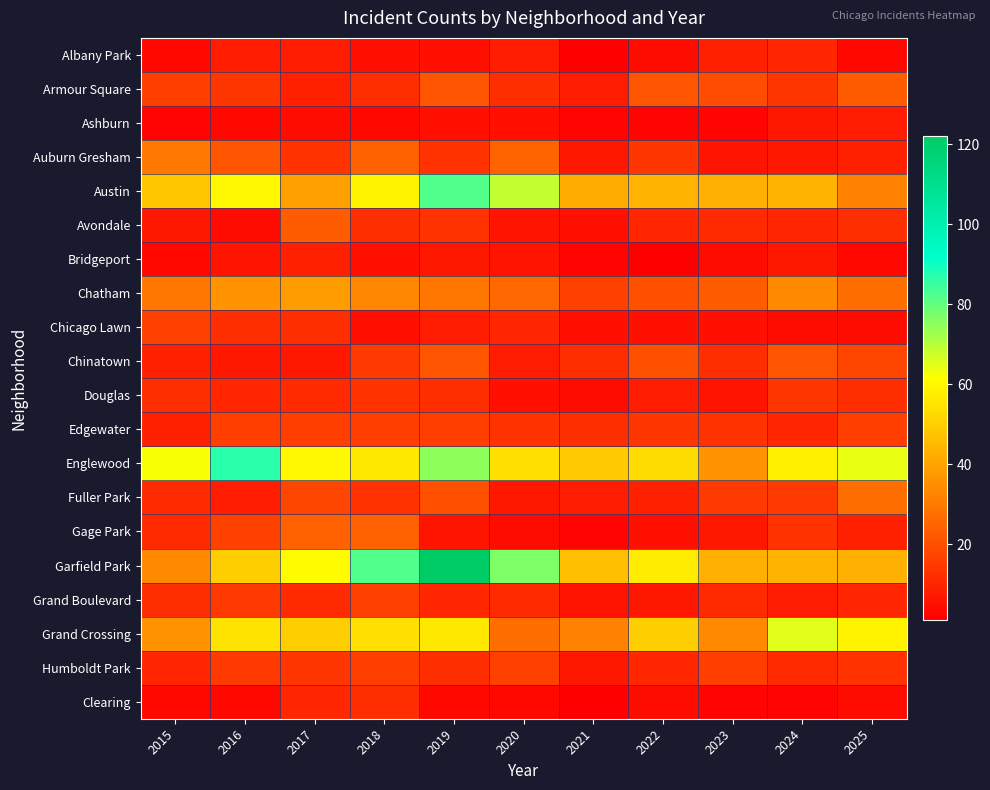

Reading left to right, transcribe all the data shown in this chart.

Albany Park: 2015=3	2016=8	2017=8	2018=5	2019=5	2020=8	2021=1	2022=4	2023=9	2024=10	2025=3
Armour Square: 2015=16	2016=14	2017=9	2018=12	2019=21	2020=12	2021=8	2022=21	2023=19	2024=14	2025=23
Ashburn: 2015=2	2016=3	2017=4	2018=3	2019=5	2020=5	2021=2	2022=2	2023=2	2024=7	2025=8
Auburn Gresham: 2015=30	2016=21	2017=13	2018=24	2019=13	2020=25	2021=7	2022=14	2023=6	2024=7	2025=9
Austin: 2015=48	2016=60	2017=39	2018=59	2019=82	2020=69	2021=42	2022=44	2023=43	2024=44	2025=32
Avondale: 2015=7	2016=4	2017=23	2018=12	2019=13	2020=6	2021=5	2022=10	2023=11	2024=10	2025=12
Bridgeport: 2015=3	2016=6	2017=9	2018=5	2019=7	2020=6	2021=2	2022=1	2023=4	2024=7	2025=3
Chatham: 2015=29	2016=36	2017=38	2018=33	2019=29	2020=26	2021=17	2022=20	2023=23	2024=34	2025=27
Chicago Lawn: 2015=17	2016=12	2017=12	2018=5	2019=8	2020=10	2021=5	2022=5	2023=5	2024=4	2025=4
Chinatown: 2015=9	2016=7	2017=7	2018=15	2019=21	2020=8	2021=12	2022=20	2023=12	2024=21	2025=18
Douglas: 2015=12	2016=10	2017=11	2018=13	2019=12	2020=5	2021=4	2022=8	2023=6	2024=14	2025=12
Edgewater: 2015=9	2016=16	2017=16	2018=16	2019=16	2020=13	2021=12	2022=14	2023=13	2024=10	2025=16
Englewood: 2015=62	2016=87	2017=60	2018=56	2019=75	2020=54	2021=49	2022=53	2023=36	2024=58	2025=64
Fuller Park: 2015=11	2016=8	2017=18	2018=13	2019=20	2020=7	2021=8	2022=9	2023=15	2024=15	2025=27
Gage Park: 2015=11	2016=17	2017=24	2018=24	2019=6	2020=4	2021=2	2022=5	2023=7	2024=13	2025=9
Garfield Park: 2015=34	2016=50	2017=61	2018=82	2019=122	2020=77	2021=46	2022=57	2023=43	2024=44	2025=43
Grand Boulevard: 2015=12	2016=15	2017=11	2018=17	2019=10	2020=11	2021=6	2022=7	2023=11	2024=8	2025=10
Grand Crossing: 2015=36	2016=55	2017=50	2018=54	2019=56	2020=27	2021=32	2022=50	2023=34	2024=65	2025=59
Humboldt Park: 2015=10	2016=15	2017=14	2018=16	2019=12	2020=17	2021=7	2022=10	2023=16	2024=11	2025=13
Clearing: 2015=3	2016=3	2017=10	2018=12	2019=3	2020=3	2021=1	2022=4	2023=2	2024=2	2025=4